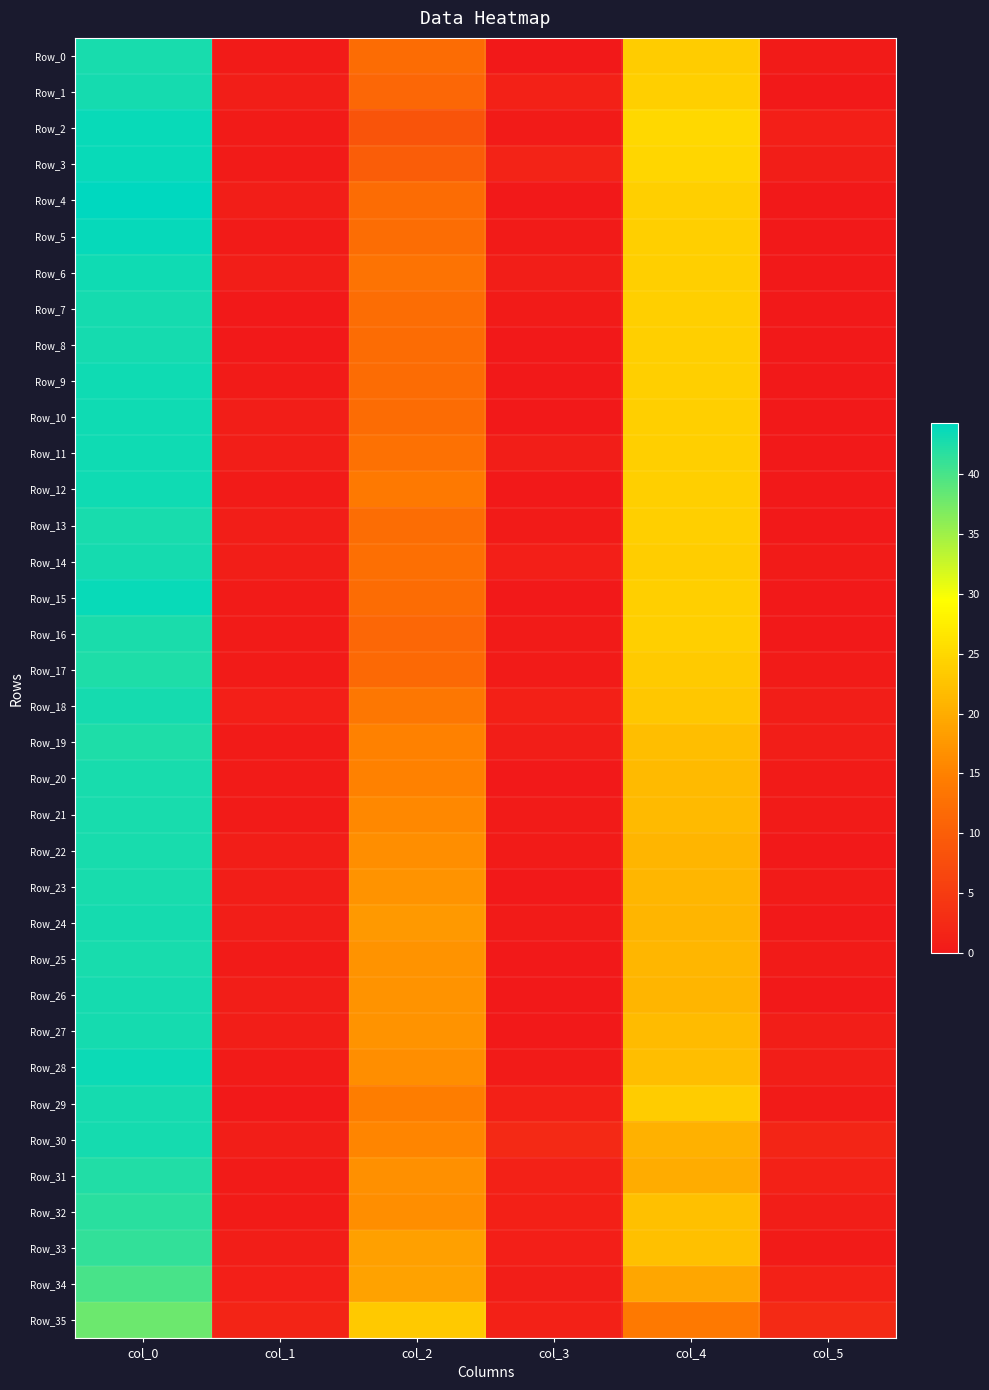

What is the total value across all series at col_0?

1539.0